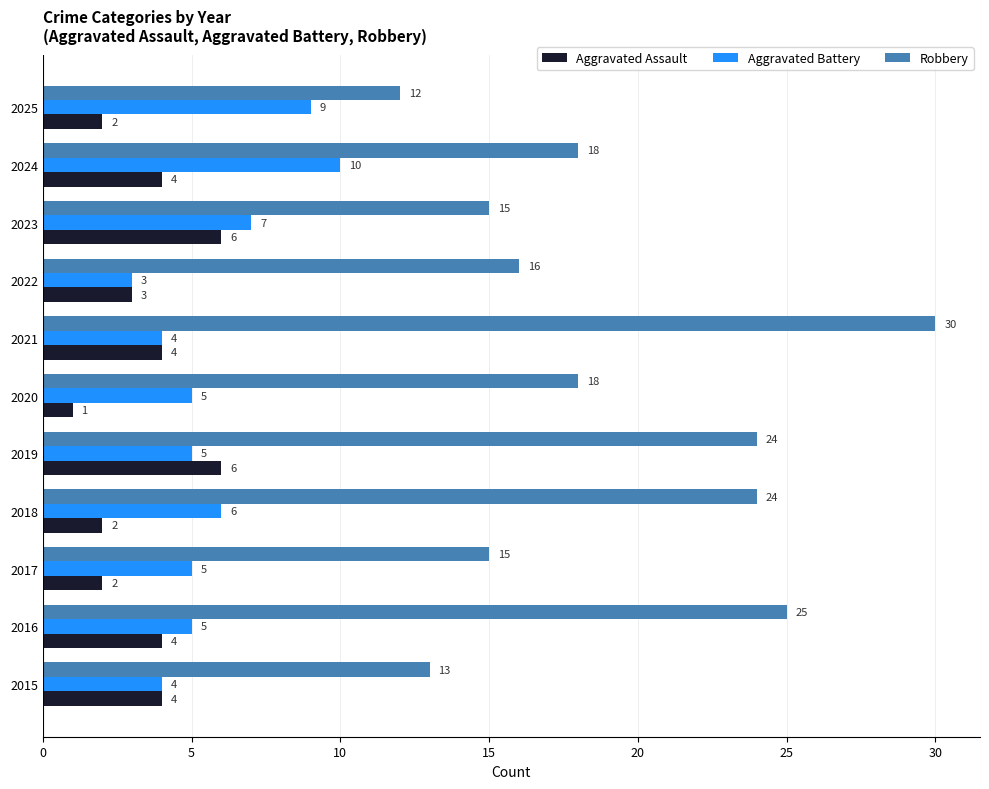

What is the average value of the Aggravated Assault series?

3